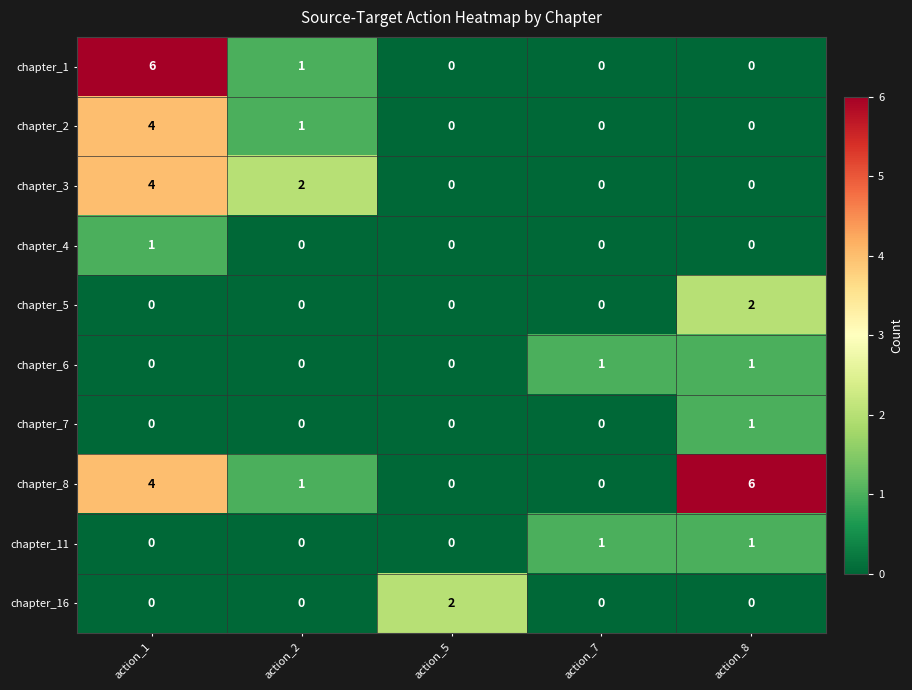

Is the value of chapter_8 at action_1 greater than the value of chapter_11 at action_7?

Yes